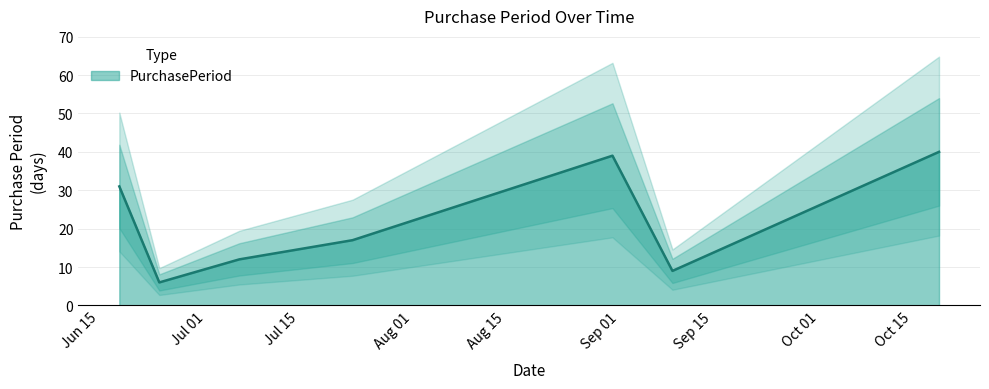

The value at 2015-07-06 is 3. True or false?

False